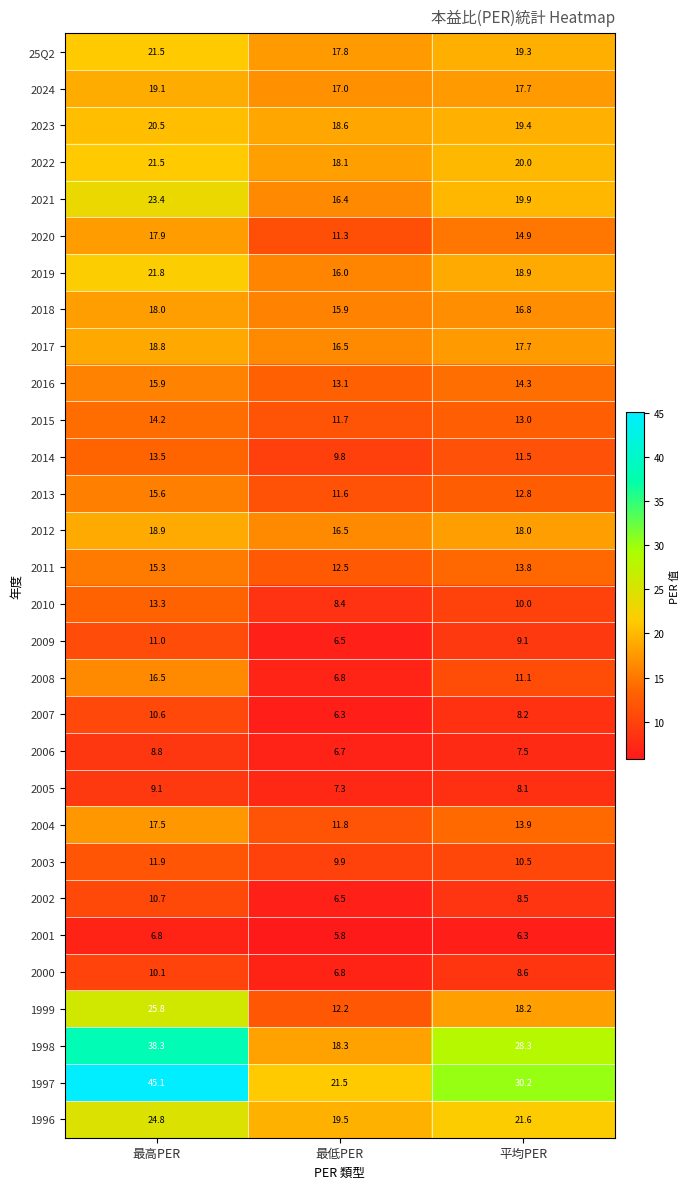

Which category has the lowest value across all series?

最低PER